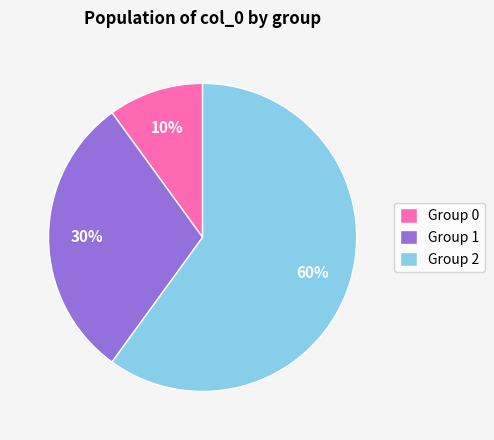

Count the number of slices in the pie.

3